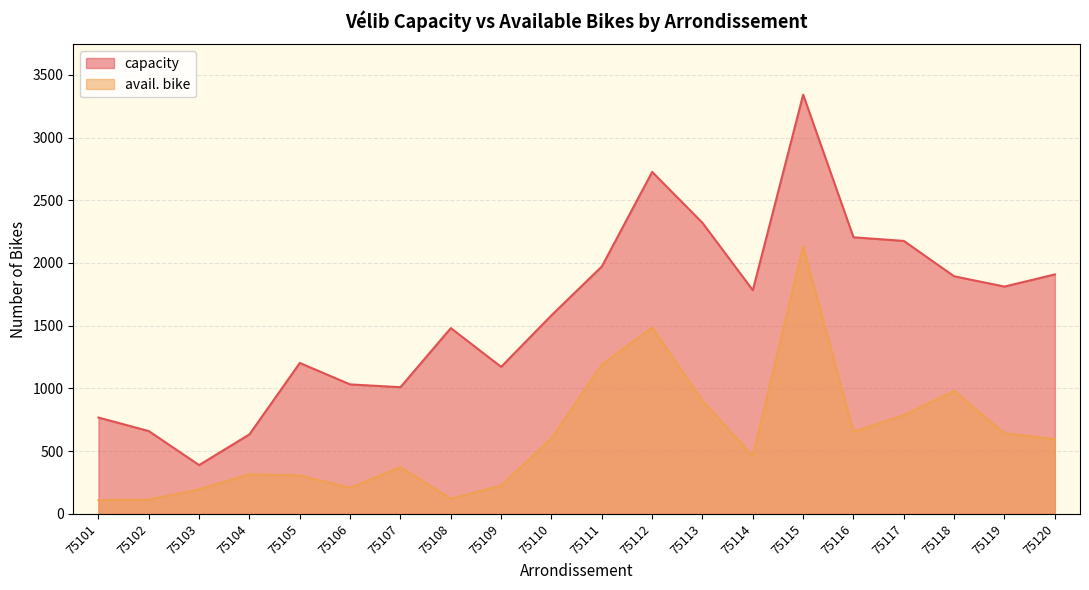

What is the total value across all series at 75105?

1510